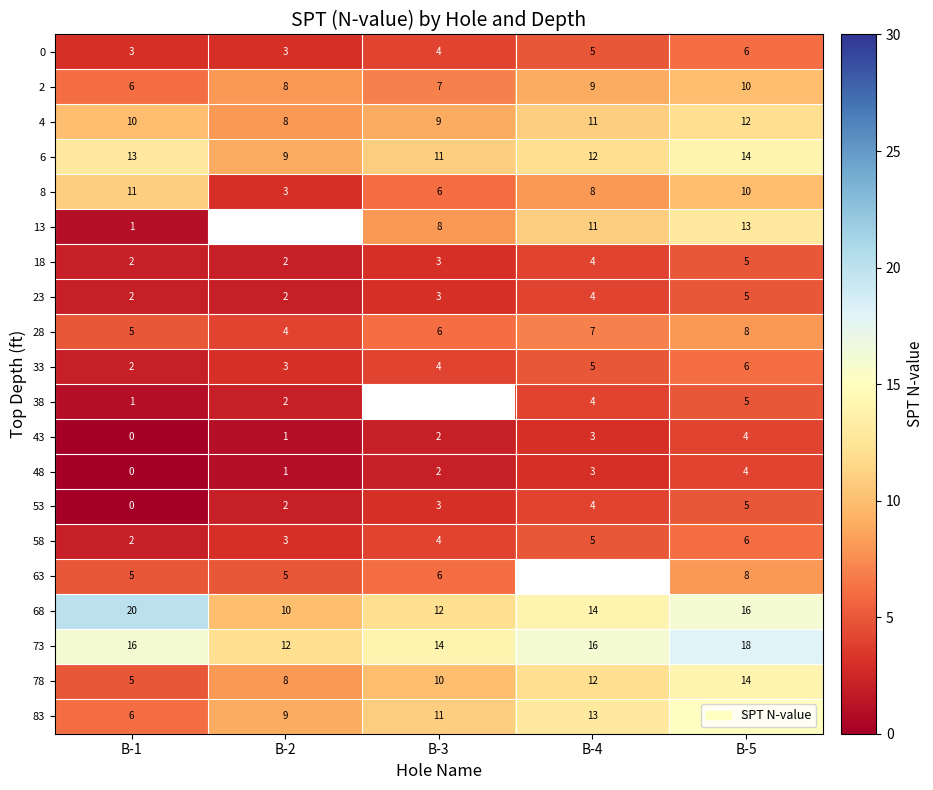

What value does the 68 series have at B-5, to the nearest 10?

20